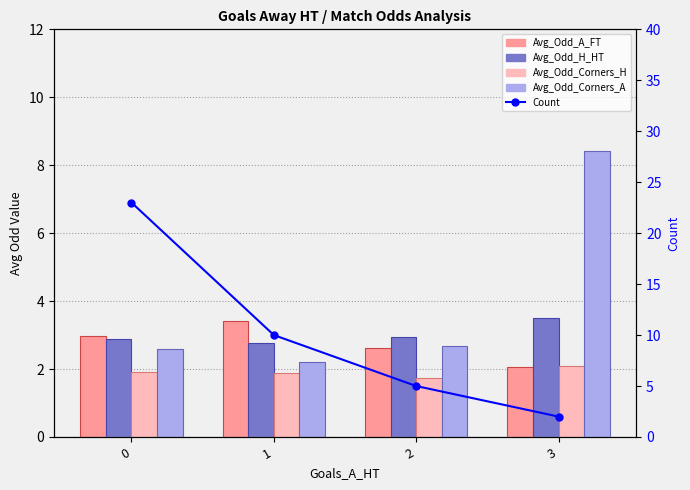

What is the difference between the highest and lowest values at 2?

3.3